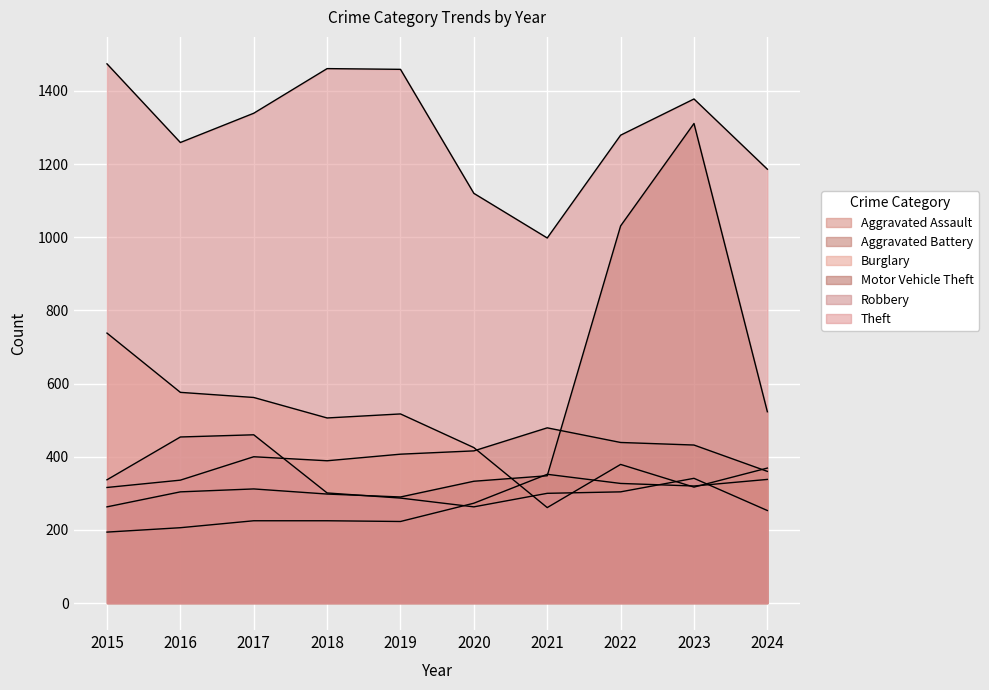

Rank the categories by Aggravated Battery value from highest to lowest.

2021, 2022, 2023, 2020, 2019, 2017, 2018, 2024, 2016, 2015